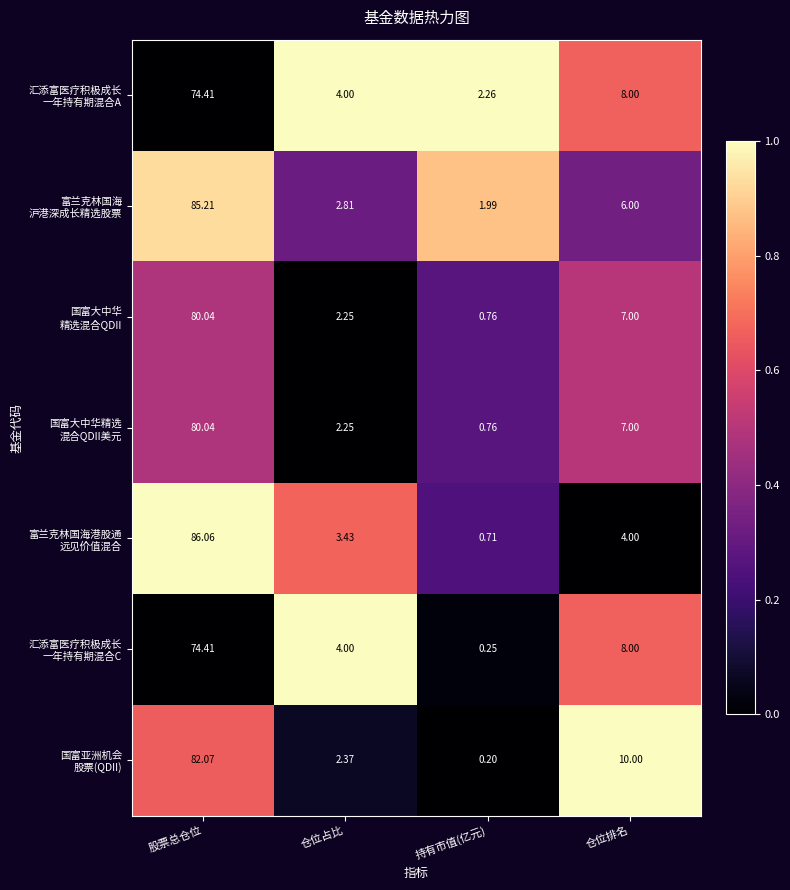

Which label corresponds to the smallest value in the chart?

持有市值(亿元)